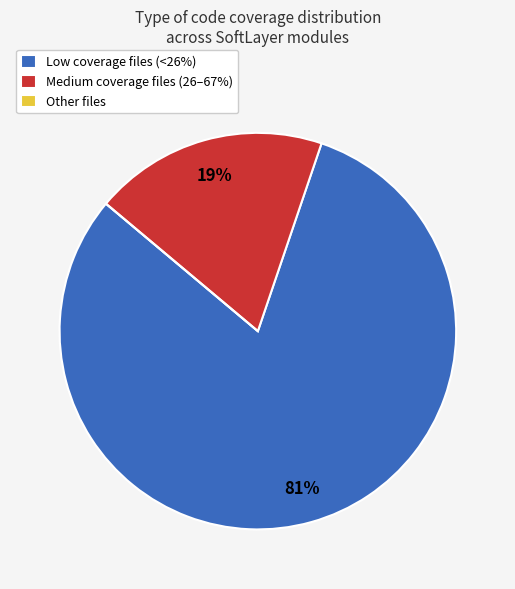

To the nearest percent, what is the difference between the largest and smallest slice percentages?

81%